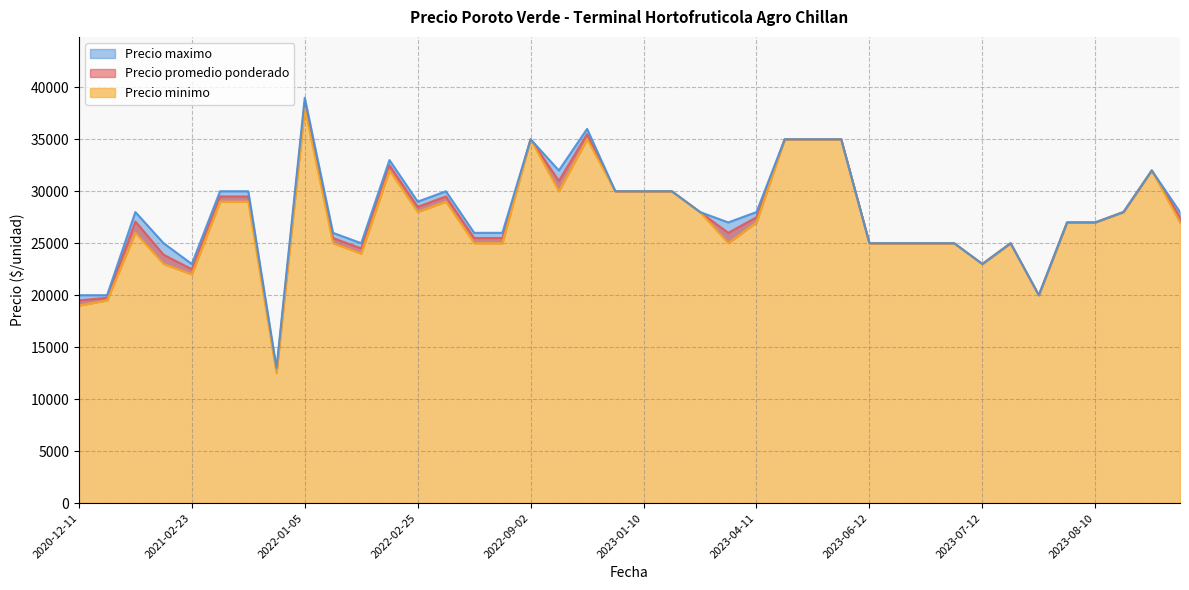

The Precio maximo series shows 10268 at 2023-07-06. True or false?

False